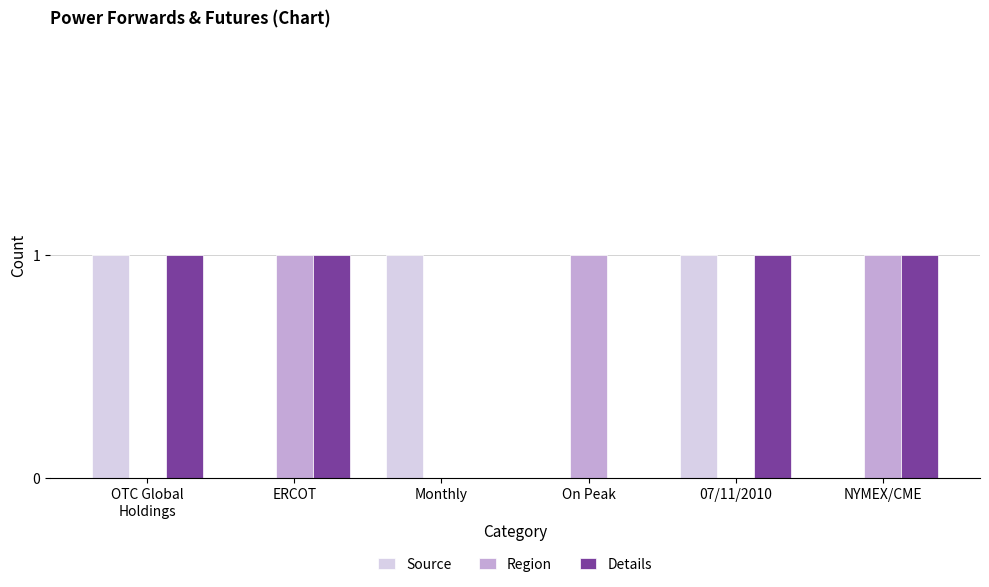

What is the sum of all Region values?

3